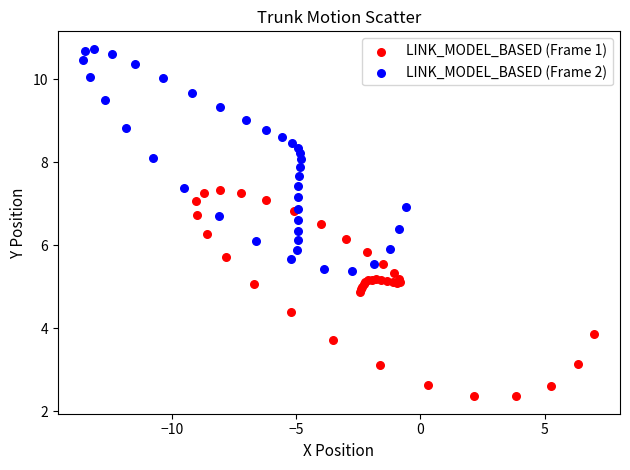

Which series has the widest spread of Y values?

LINK_MODEL_BASED (Frame 2)